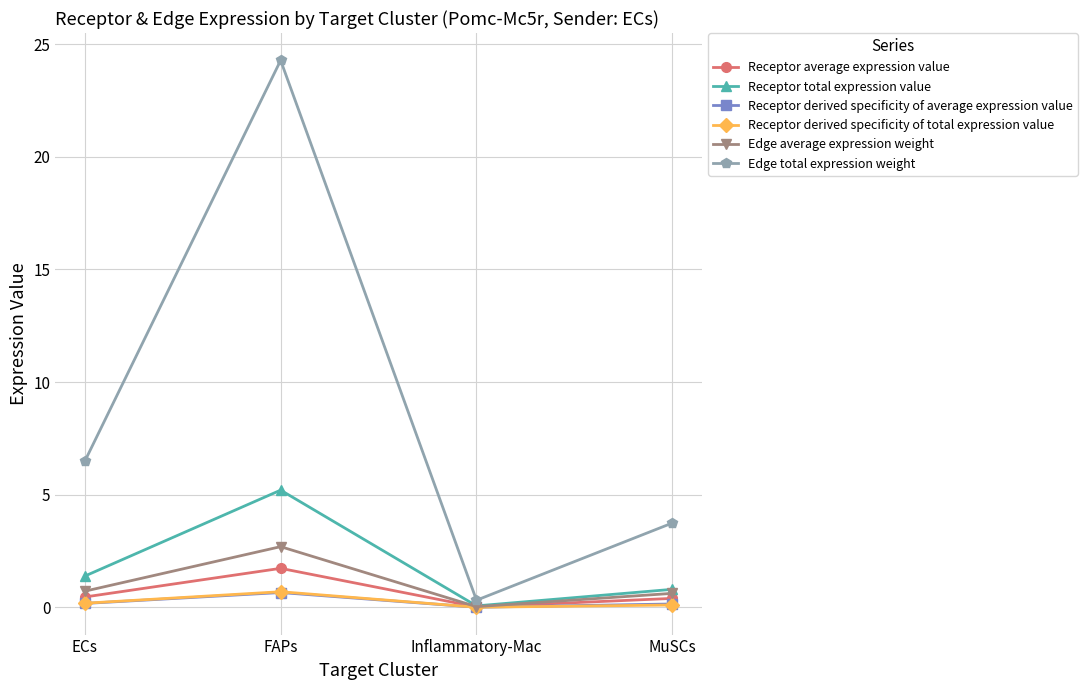

What is the spread (max minus min) of values at ECs?

6.3